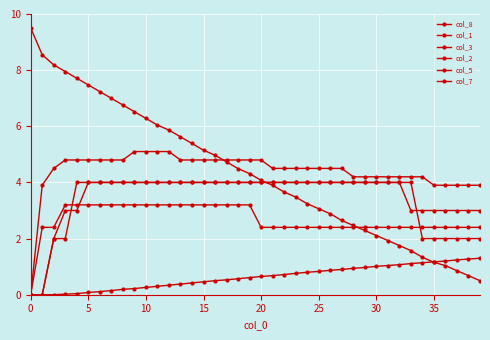

What is the label of the 13th point from the left?

12